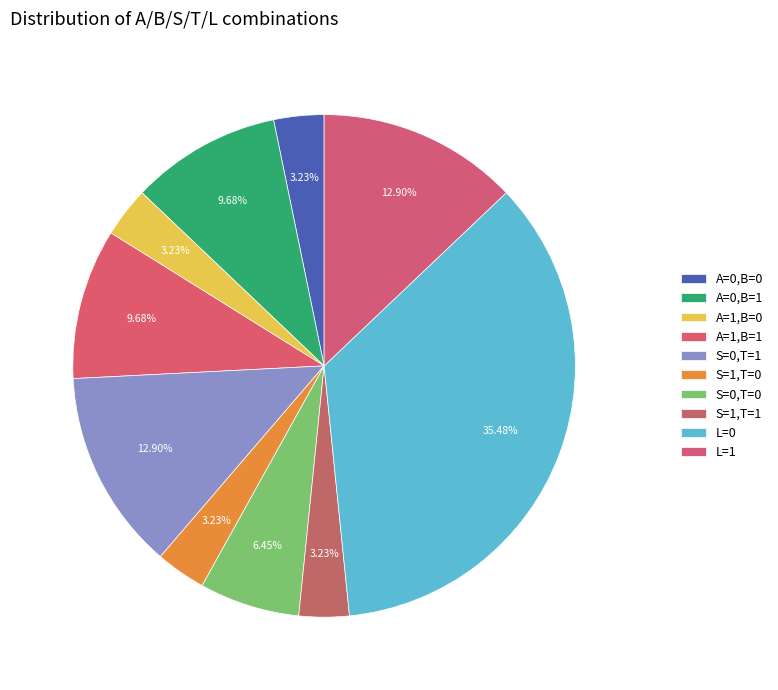

How many slices are in this pie chart?

10